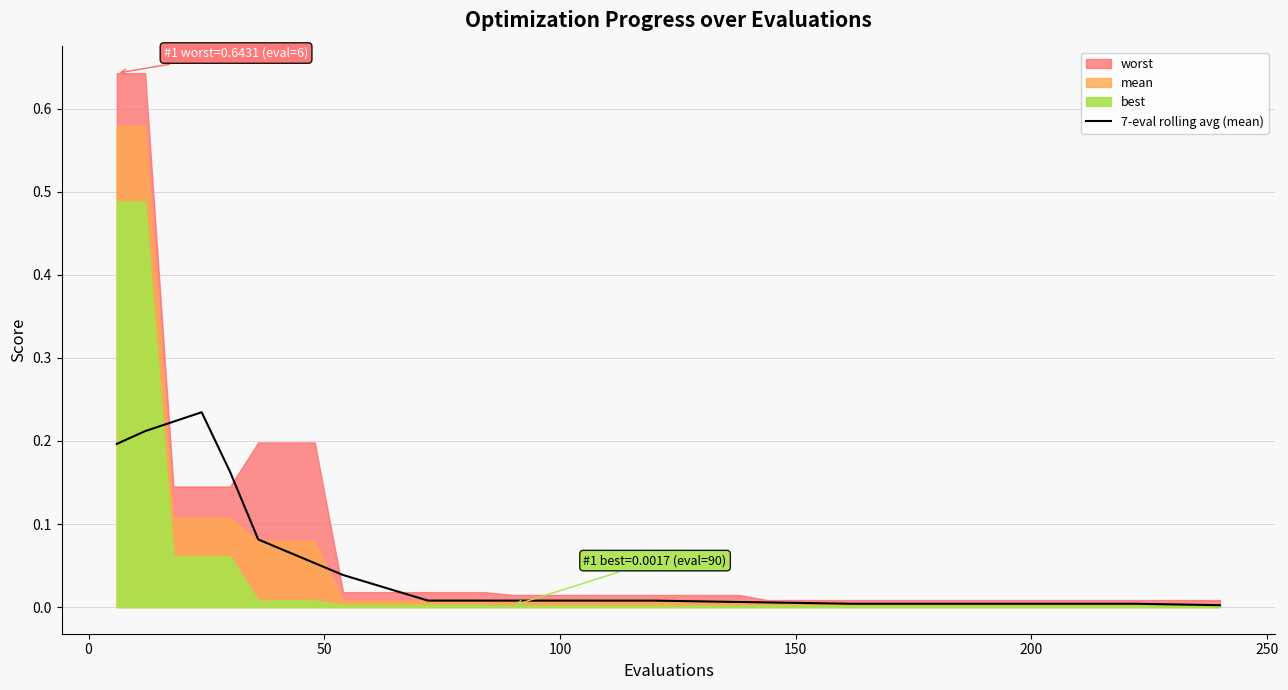

Reading right to left, what are all the values shown in this chart?

0.0	0.0	0.0	0.0	0.0	0.0	0.0	0.0	0.0	0.0	0.0	0.0	0.0	0.0	0.0	0.0	0.0	0.0	0.0	0.0	0.0	0.0	0.0	0.0	0.0	0.0	0.0	0.0	0.0	0.0	0.0	0.0	0.1	0.1	0.1	0.2	0.2	0.2	0.2	0.2